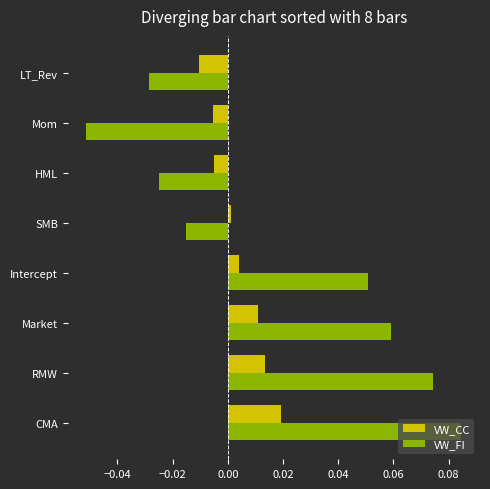

At which category is the sum across all series the highest?

CMA